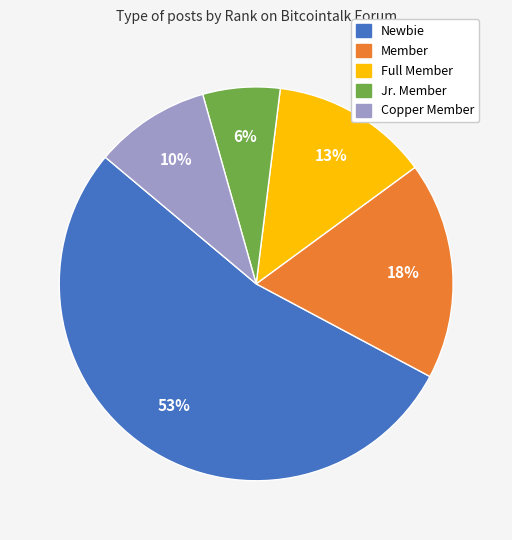

Combined, do Member and Full Member account for over 50%?

No